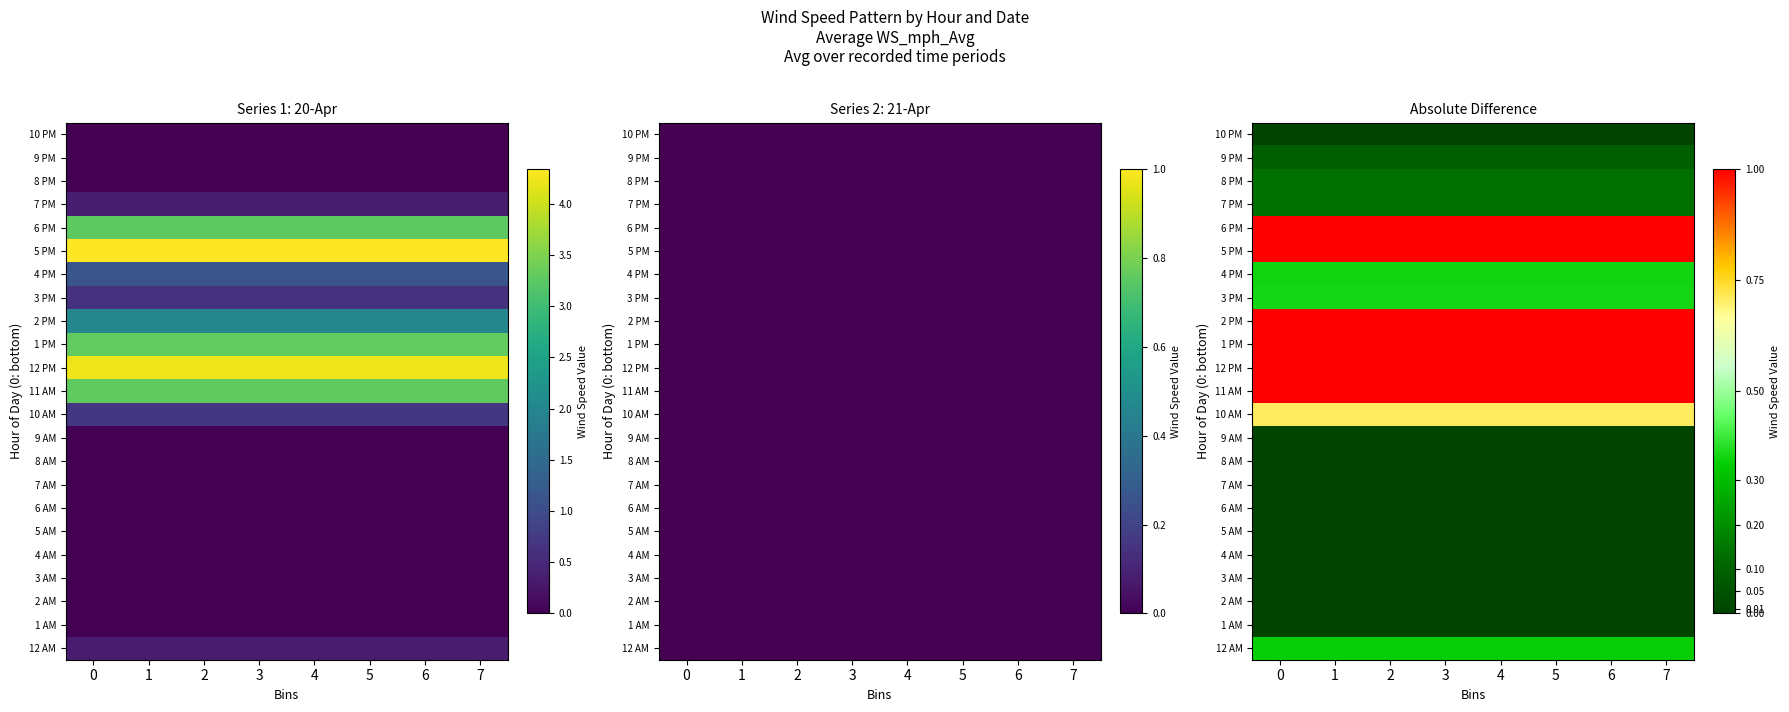

How many data points does each series have?

8